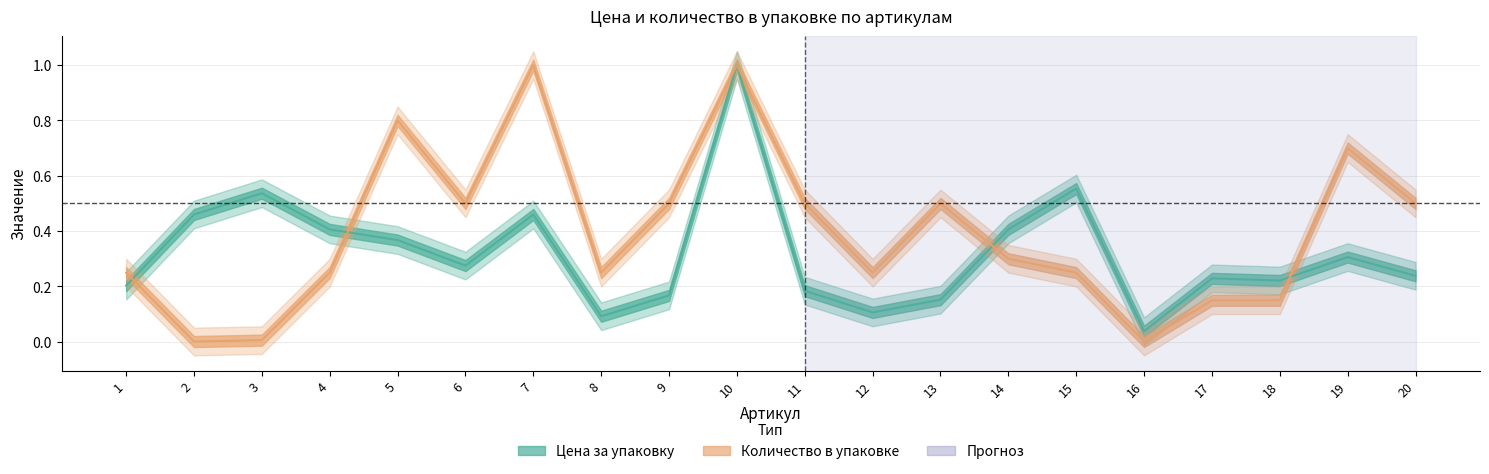

Does the chart display data point markers on the line(s)?

No